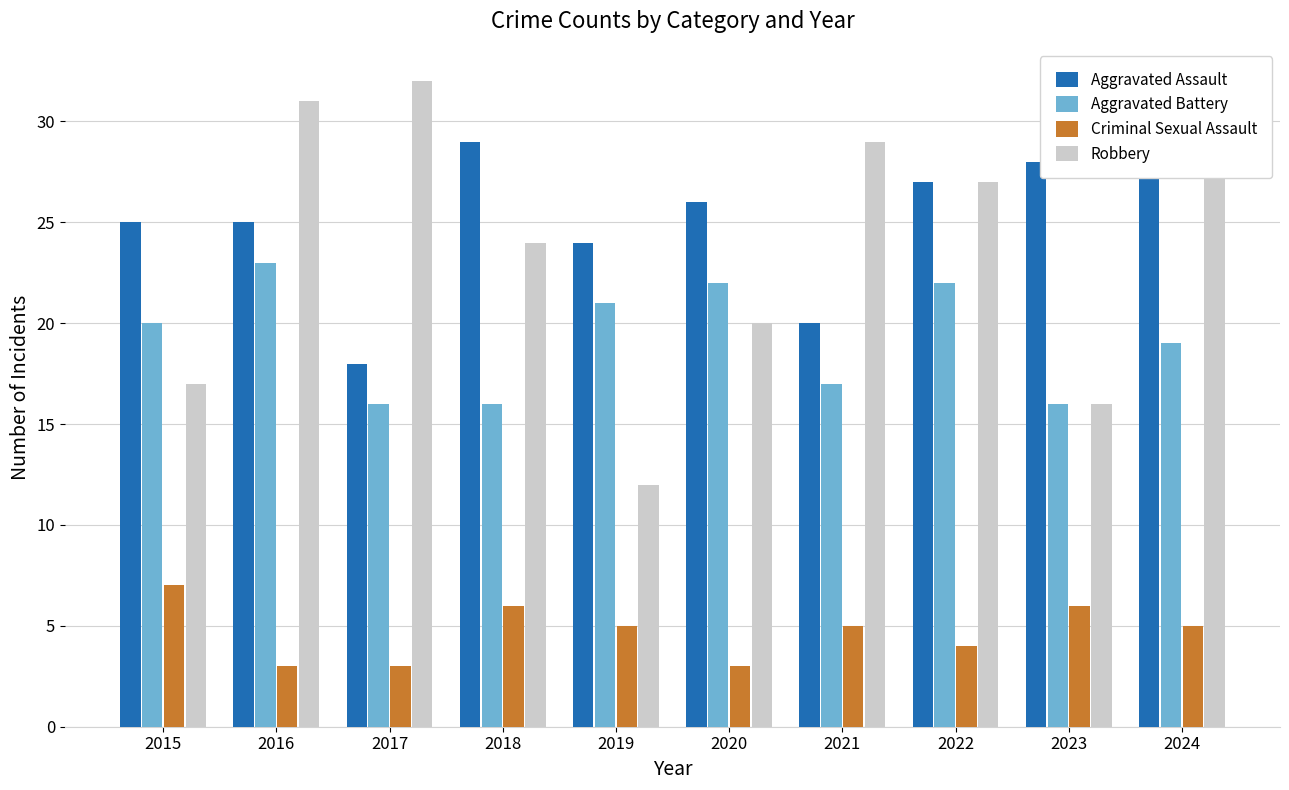

How many data points in Aggravated Battery are less than 20?

5